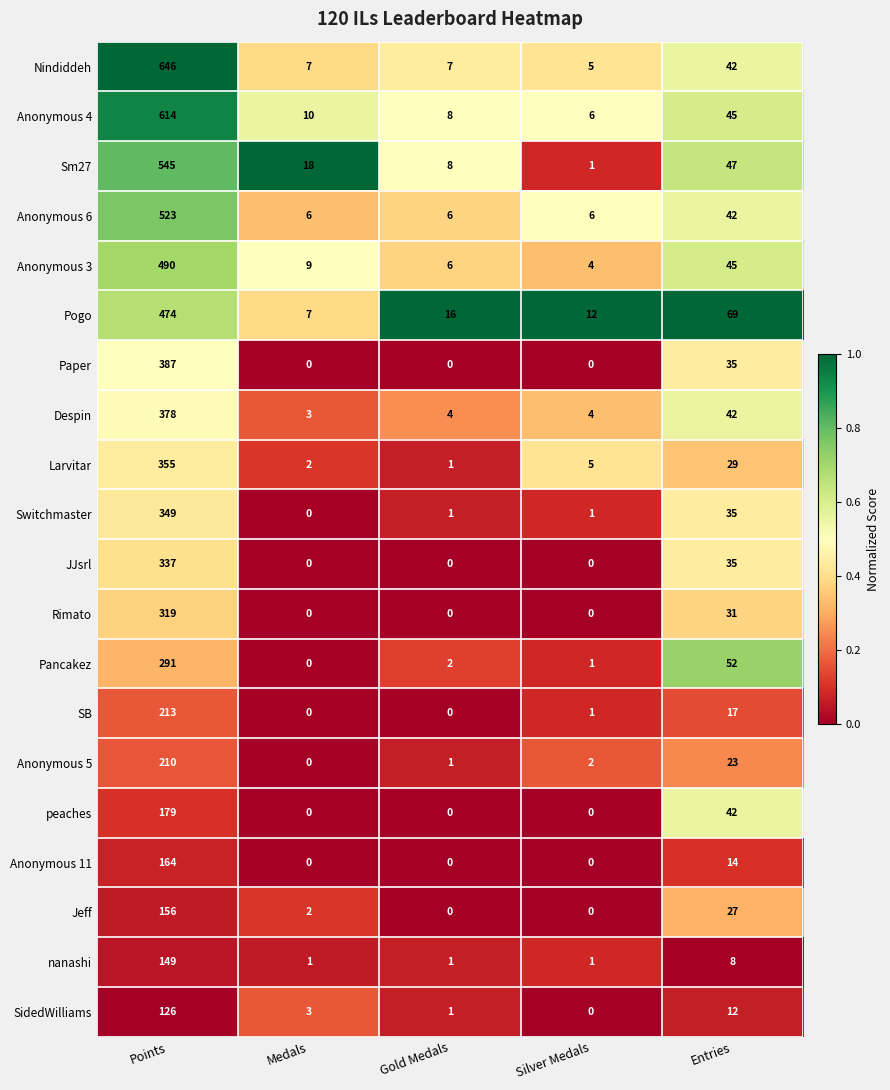

What is the difference between the maximum and second lowest values in the Sm27 series?

537